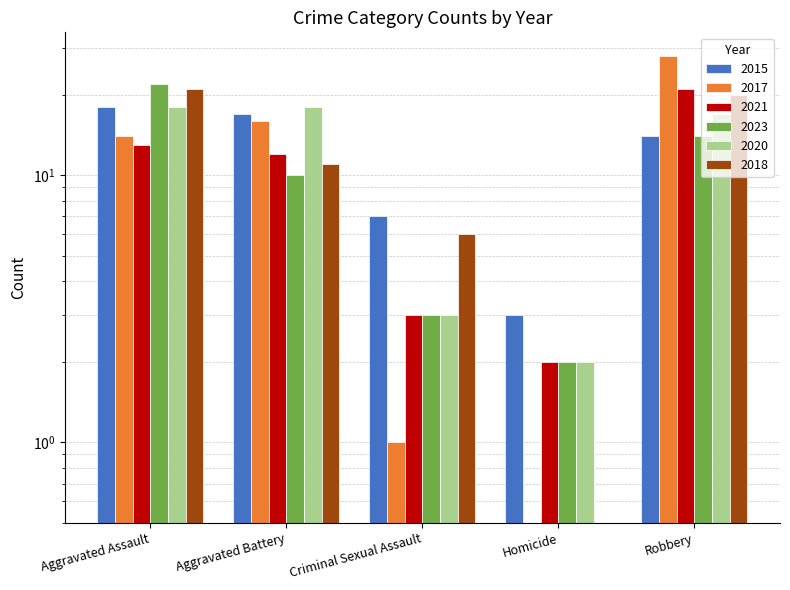

What is the sum of the 2023 values at Aggravated Assault and Homicide?

24.0